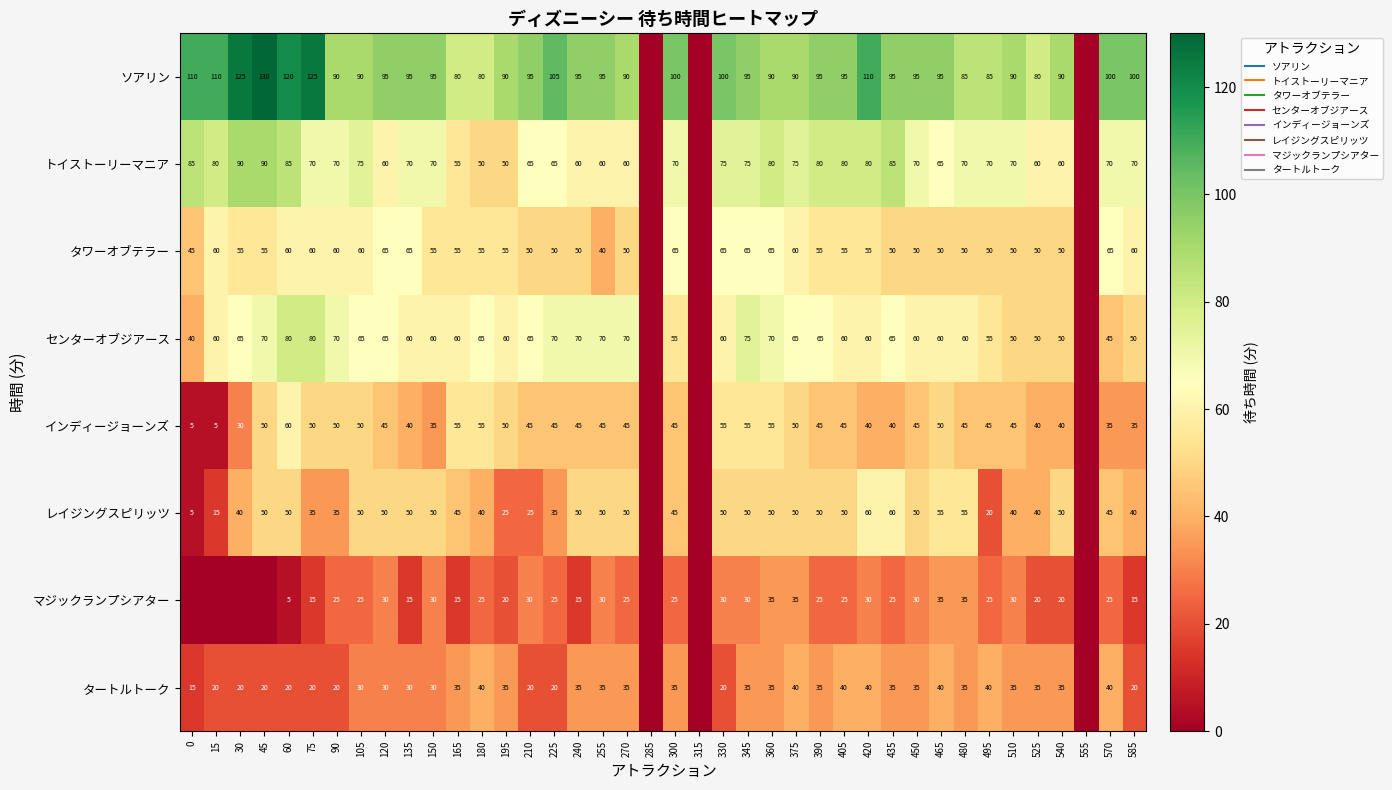

Between 420 and 390, which is larger?

420